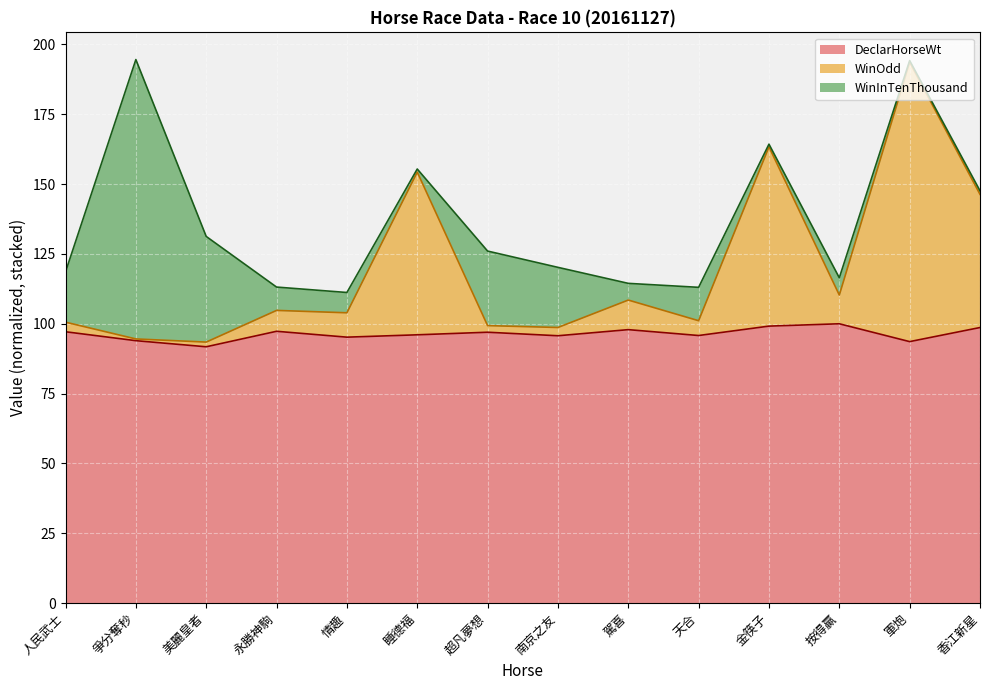

What is the difference between the maximum and minimum values in the DeclarHorseWt series?

8.2